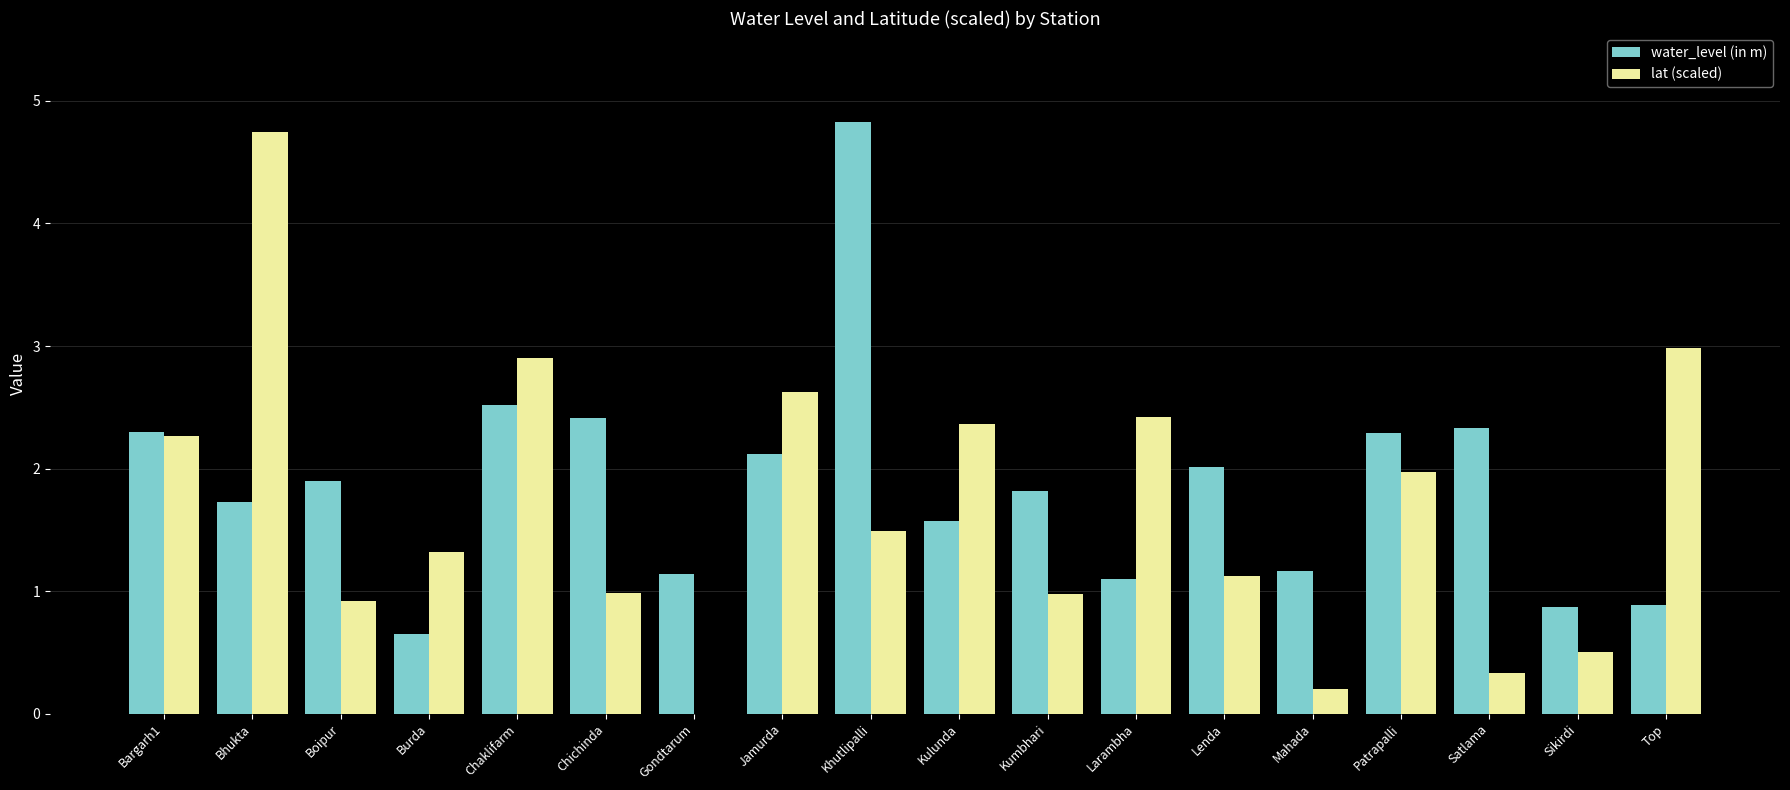

How many data points does each series have?

18